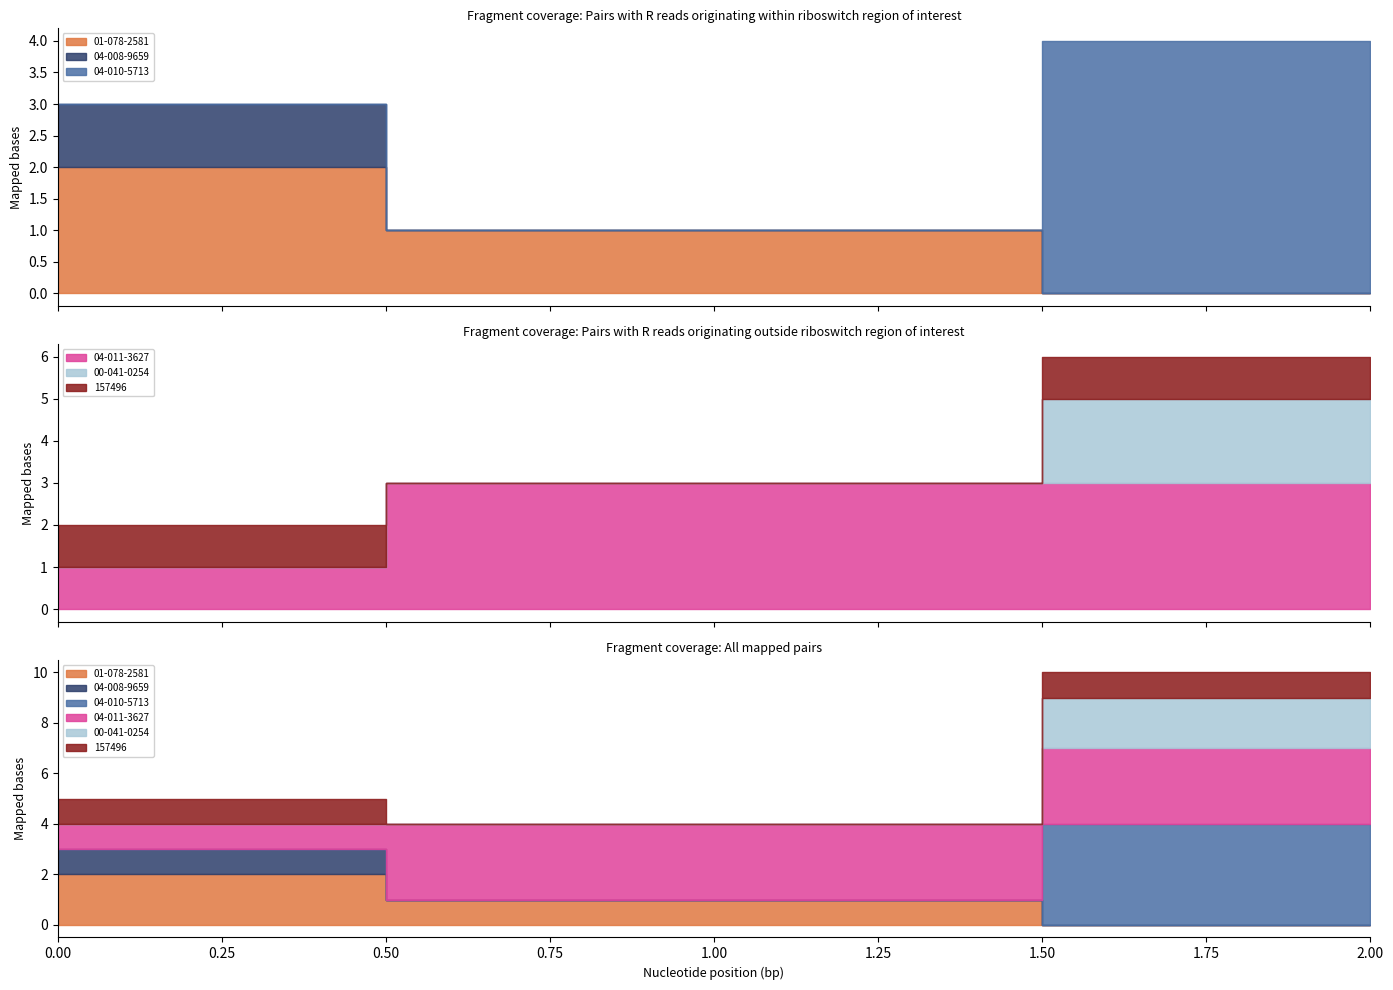

What is the difference between the maximum and minimum values in the 157496 series?

1